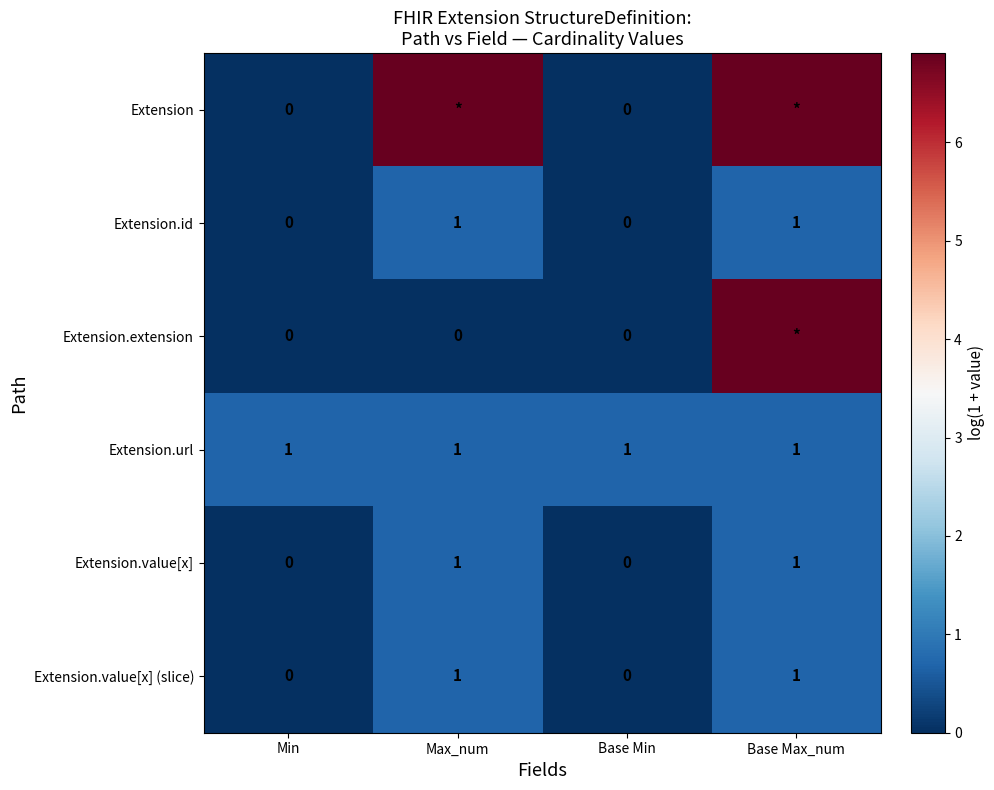

How many values in Extension.value[x] are above zero?

2